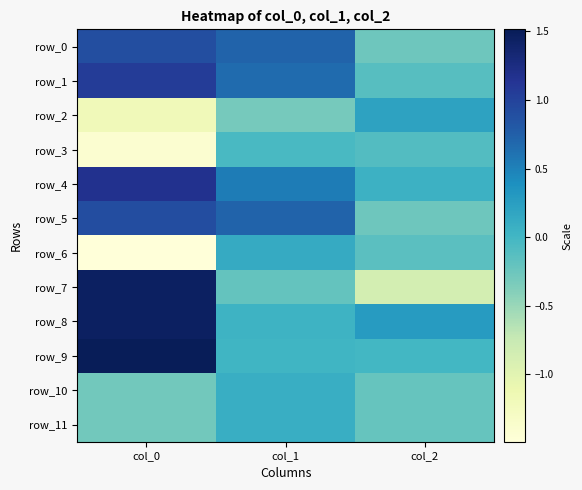

Rank the categories by row_6 value from highest to lowest.

col_1, col_2, col_0